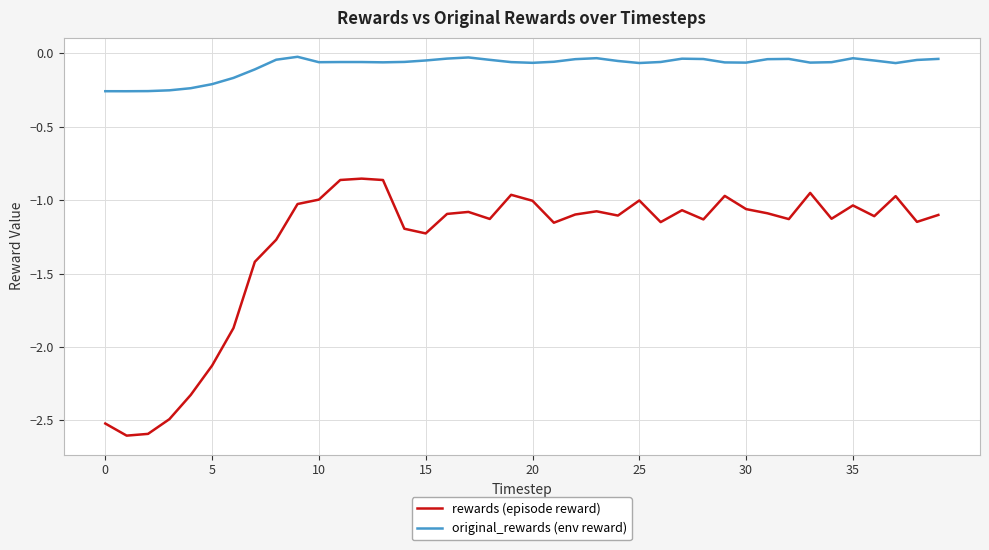

Which series has the largest total across all categories?

original_rewards (env reward)